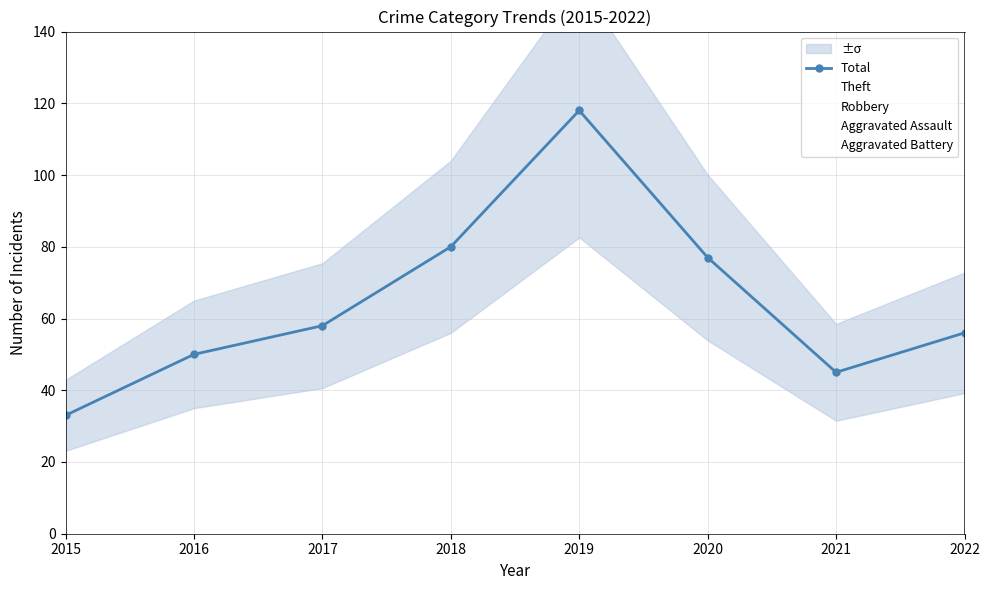

What is the total value across all series at 2017?

116